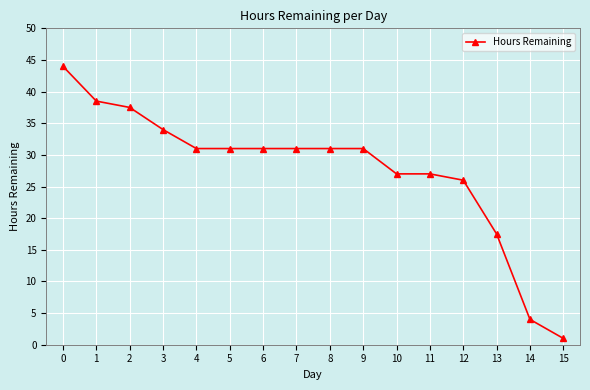

What is the value of the 4th point from the left?

34.0